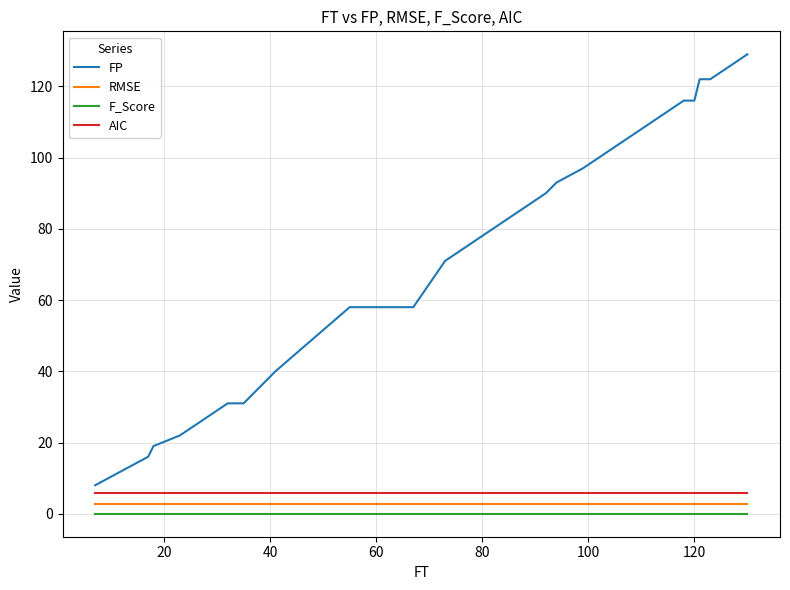

What is the sum of all AIC values?

165.9